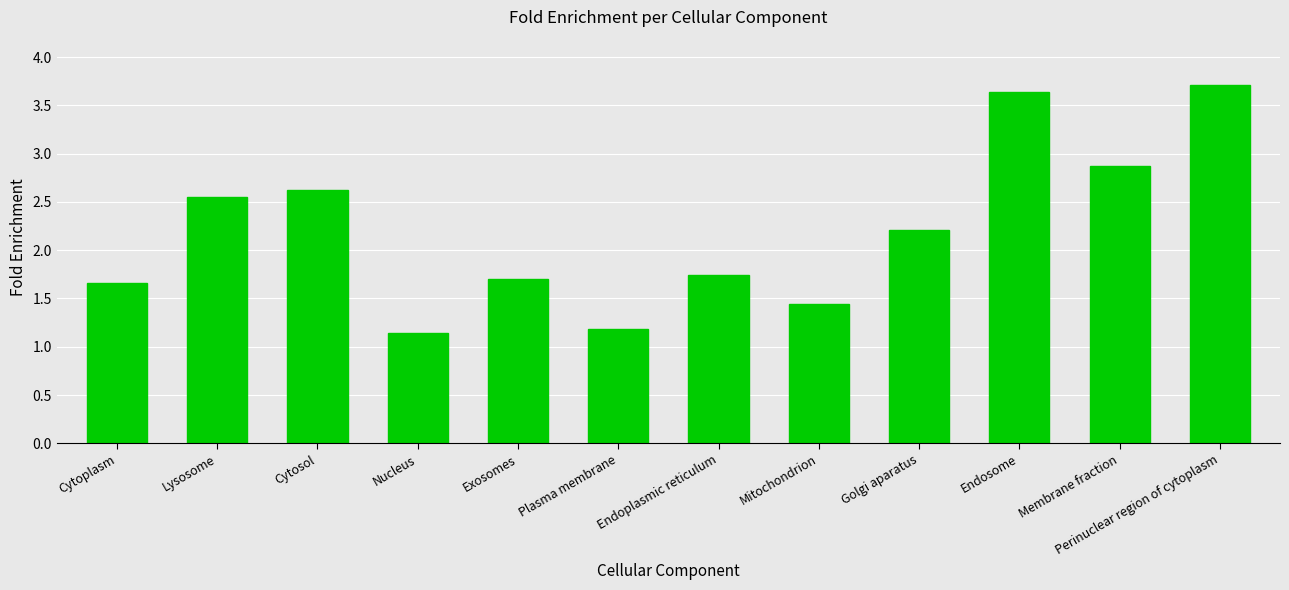

How many values are below 2?

6